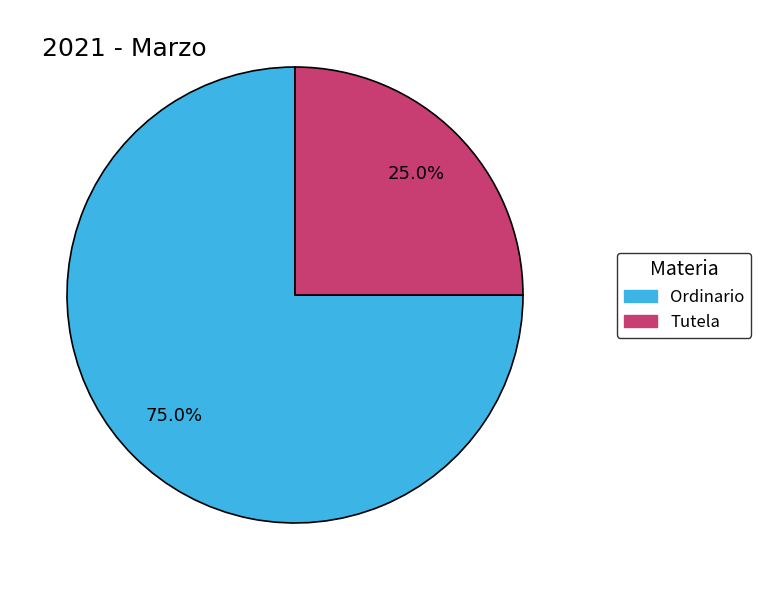

Rank the categories by value from highest to lowest.

Ordinario, Tutela